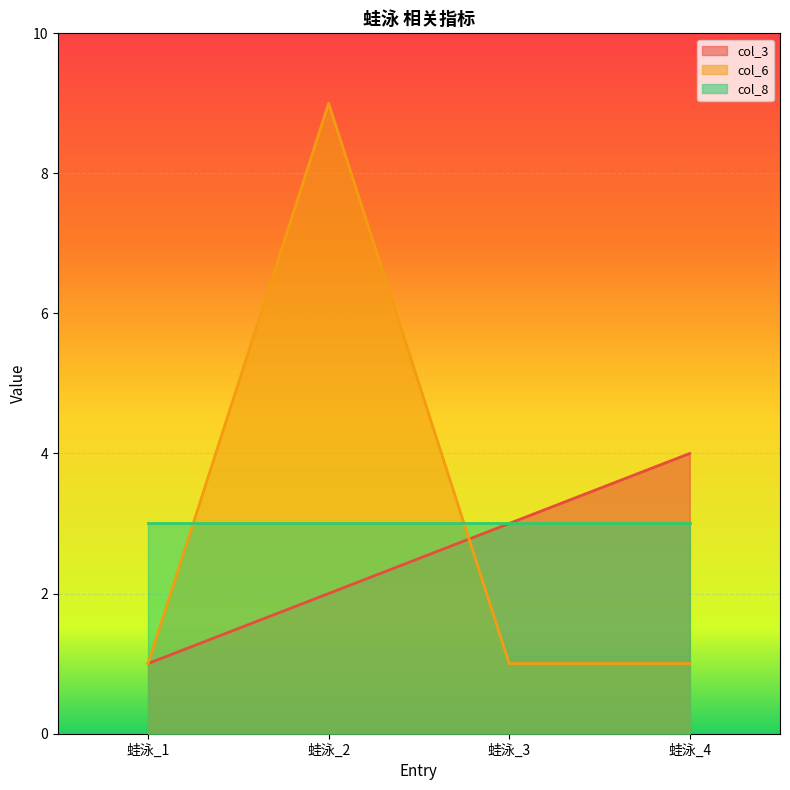

What are all the series names shown in the legend?

col_3, col_6, col_8